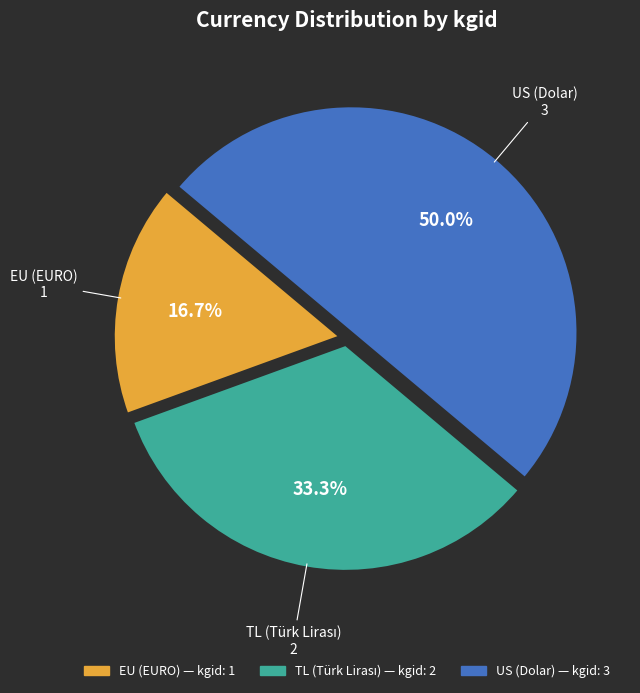

To the nearest percent, what is the average slice percentage?

33%